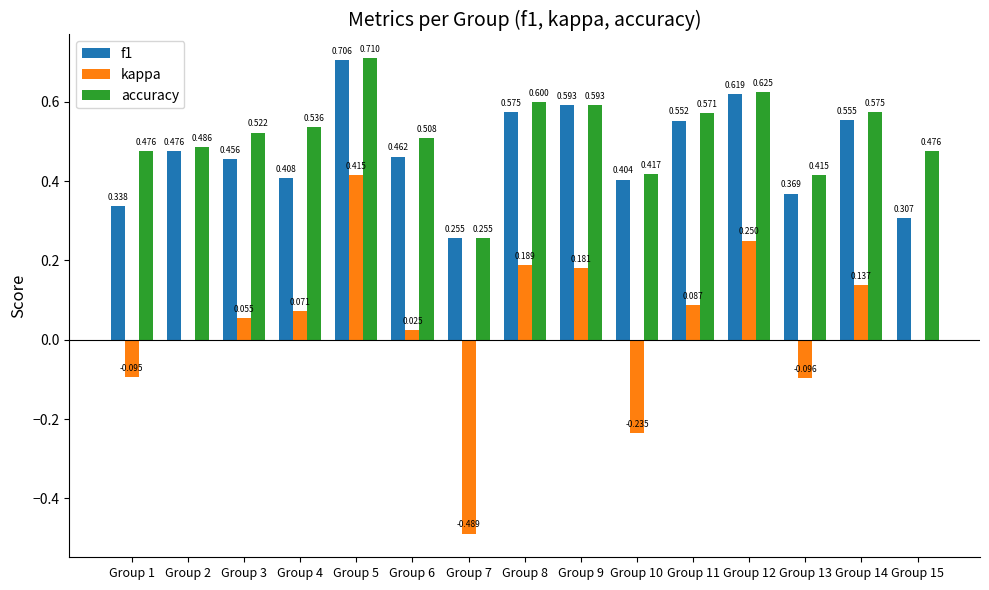

Which series has the largest total across all categories?

accuracy